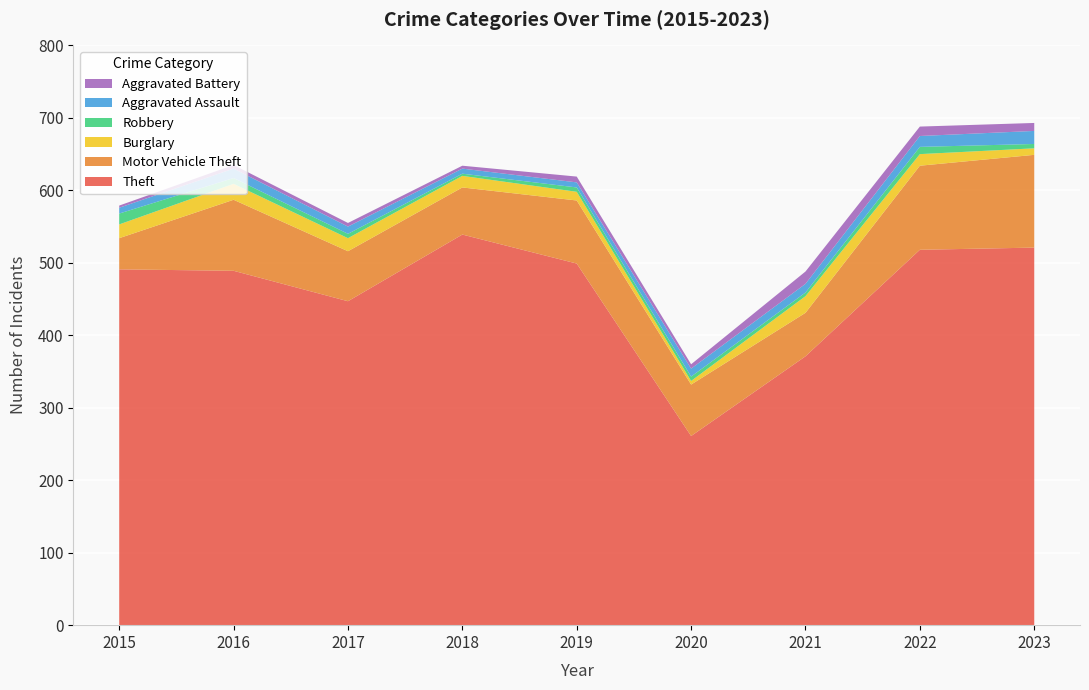

Reading left to right, transcribe all the data shown in this chart.

Theft: 491	489	447	539	499	261	371	518	521
Motor Vehicle Theft: 43	98	69	65	87	71	60	116	128
Burglary: 19	22	18	16	12	5	23	16	9
Robbery: 15	8	6	3	6	6	5	10	6
Aggravated Assault: 8	13	10	7	7	11	12	15	18
Aggravated Battery: 3	5	5	4	8	6	17	13	11